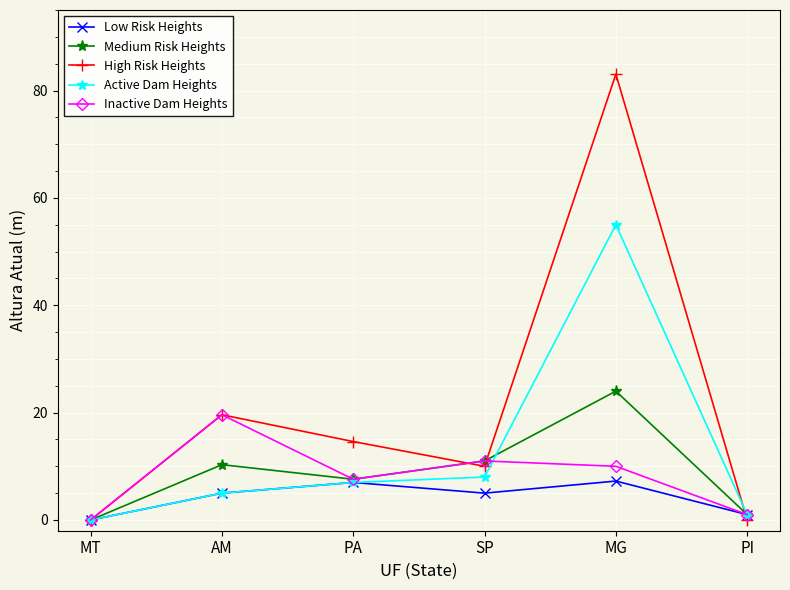

What is the difference between the High Risk Heights values at MG and PA?

68.4